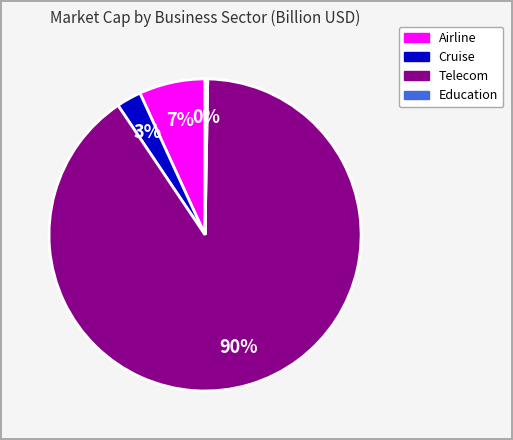

To the nearest percent, what is the difference between the Telecom and Airline slice percentages?

83%